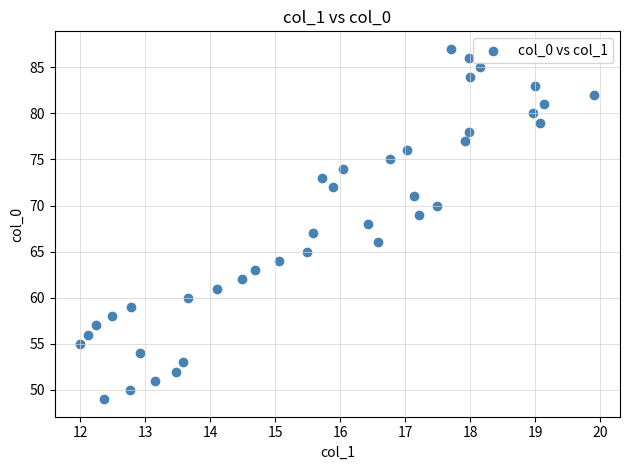

What is the range of Y values (max minus min)?

38